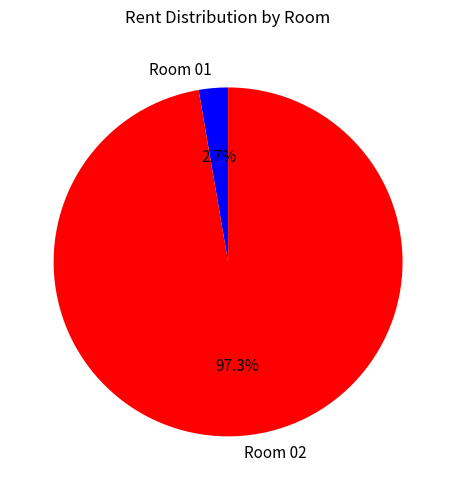

To the nearest percent, what is the difference between the largest and smallest slice percentages?

95%